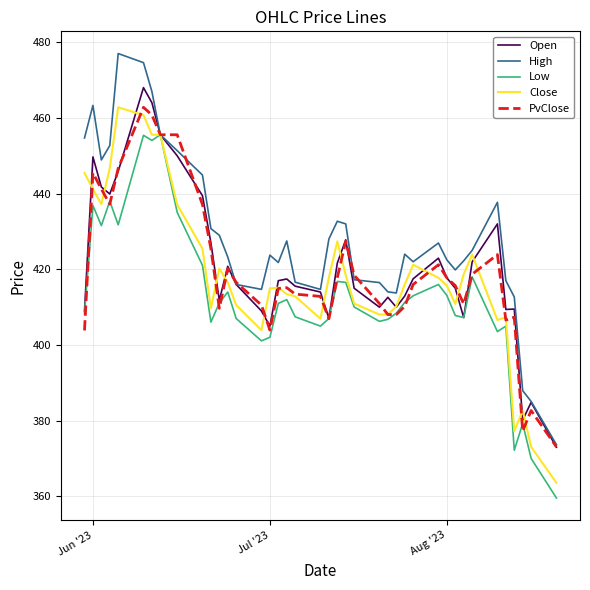

What is the maximum value for High?

477.0